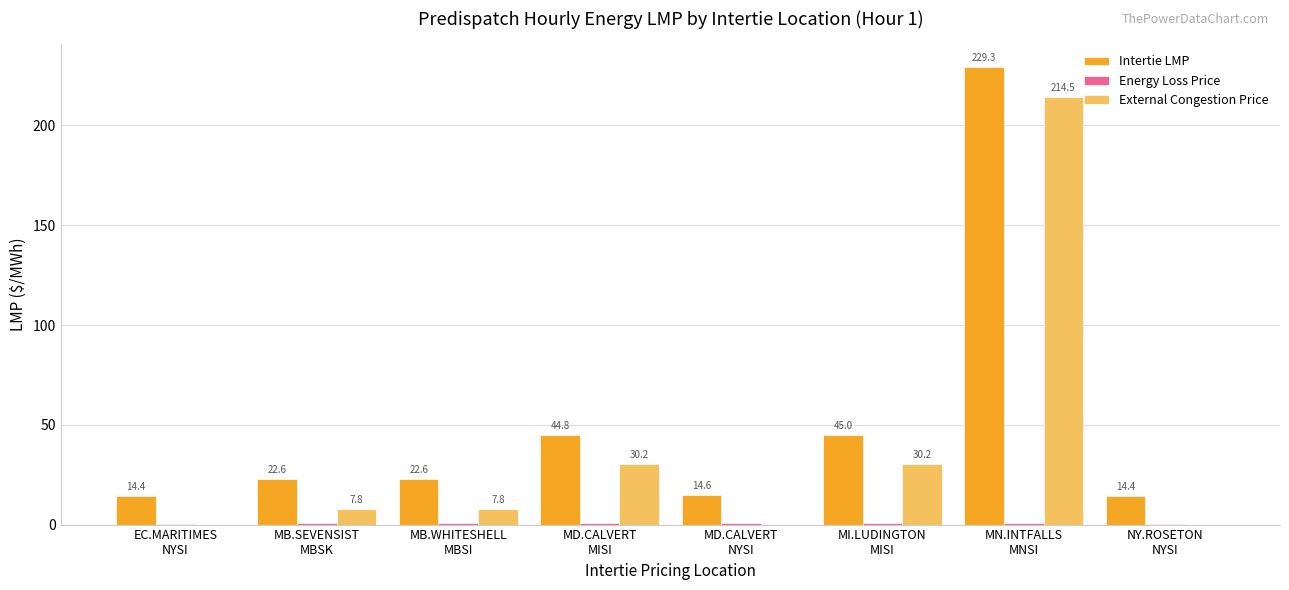

What is the maximum value shown in the chart?

229.3